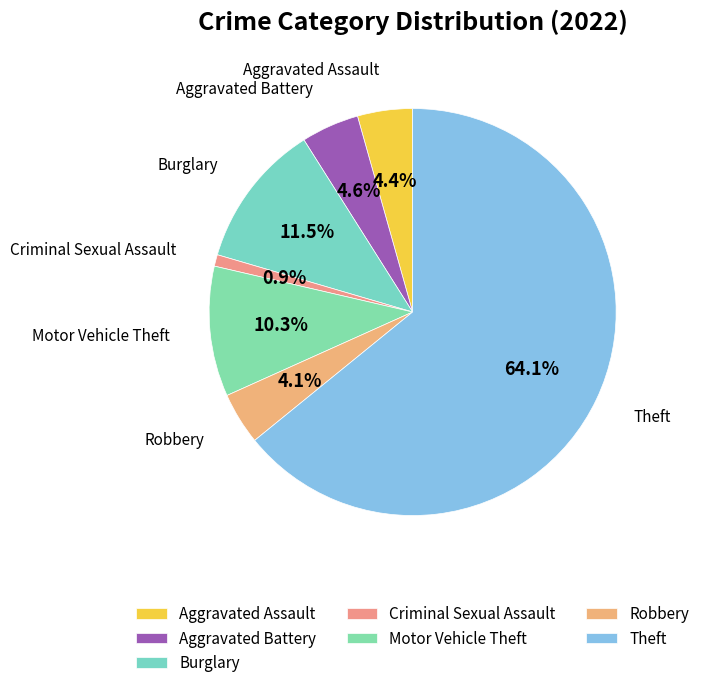

Is it true that Robbery is 10% of the pie?

False